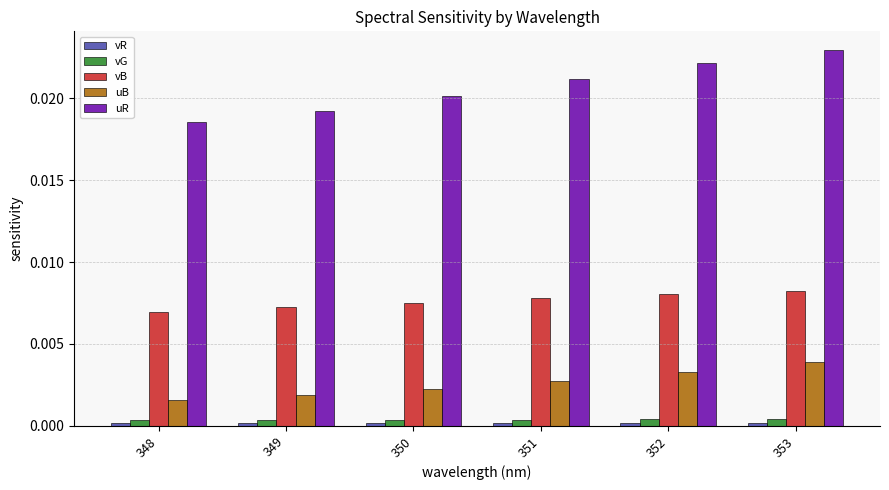

Which series has the largest total across all categories?

uR